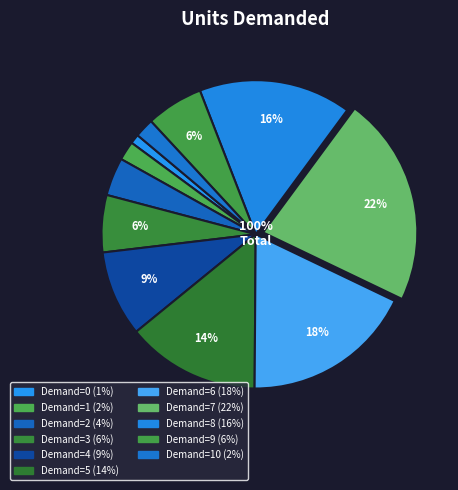

Count the number of slices in the pie.

11